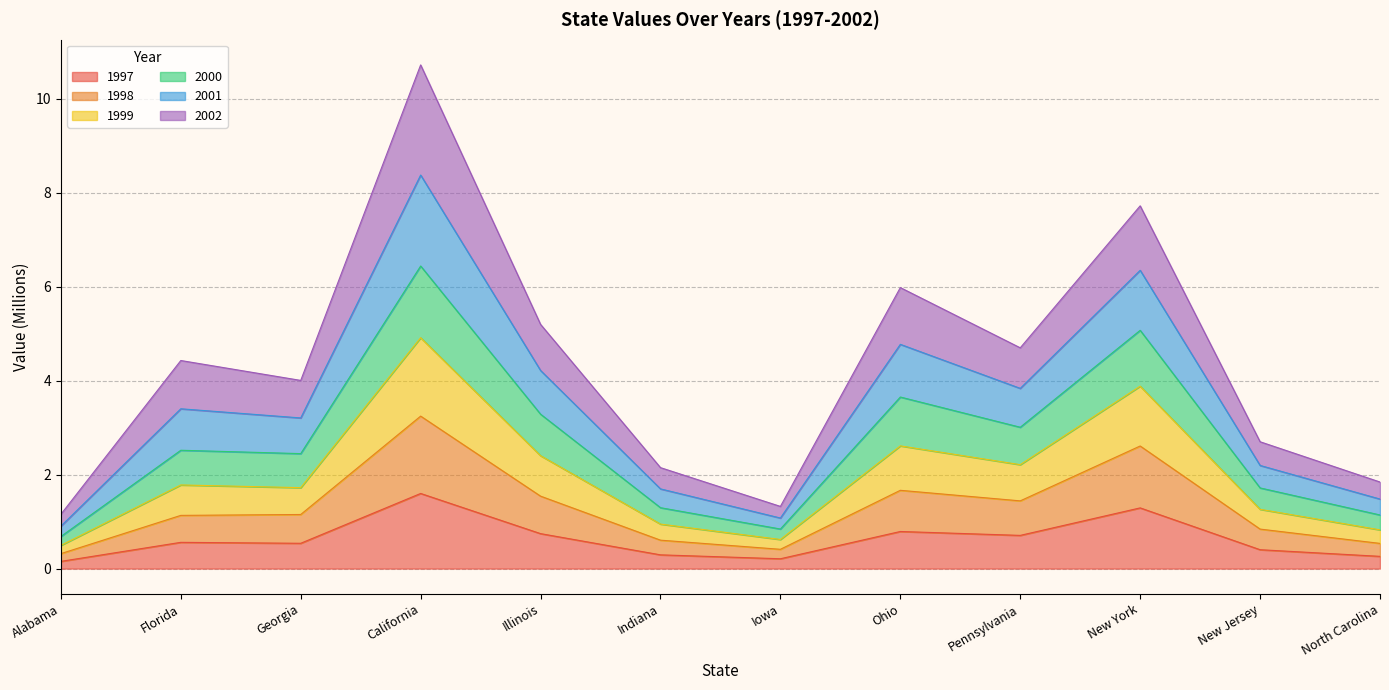

The value of 2001 at New Jersey is 0.8. True or false?

False